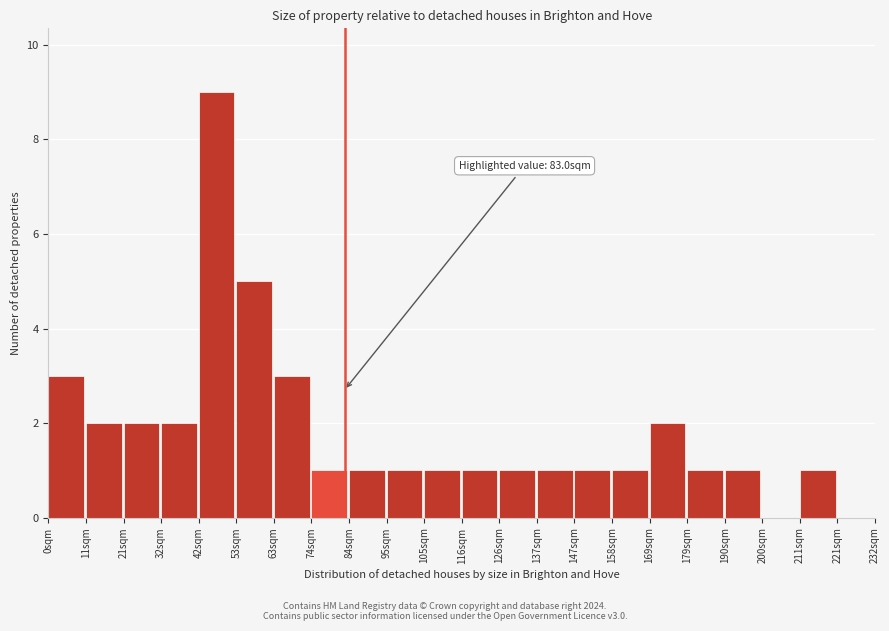

Over which range of the x-axis is the bar tallest?

42 to 52